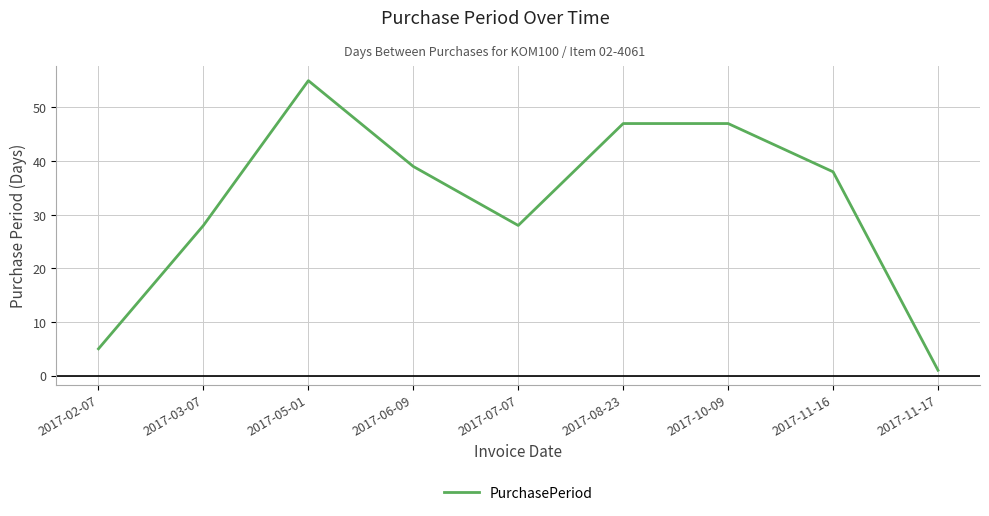

Approximately how many times larger is the value at 2017-06-09 compared to 2017-11-17?

39.0